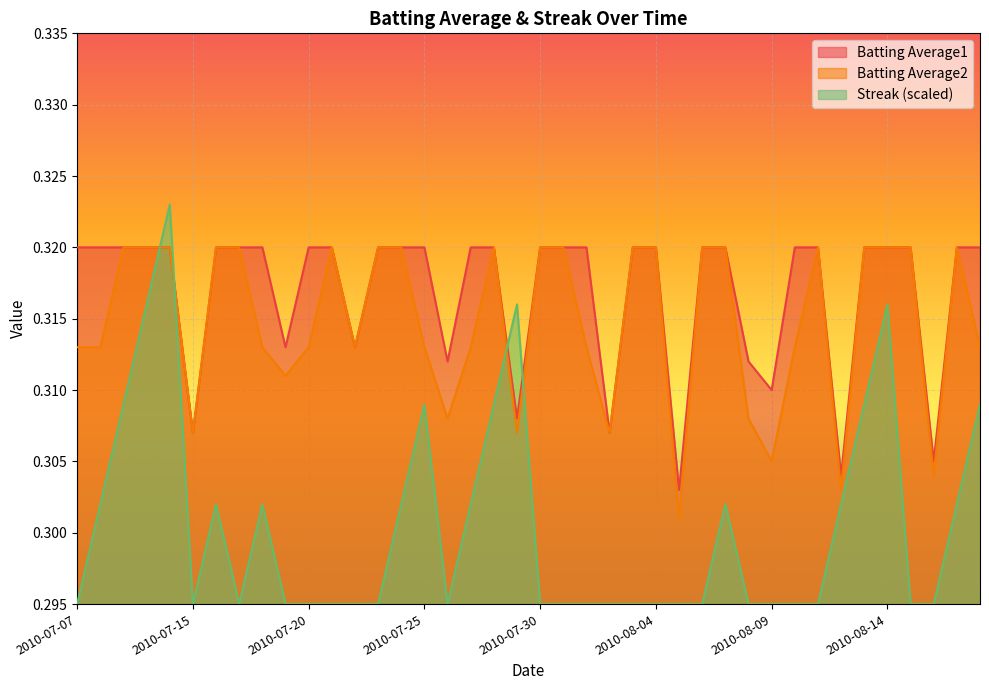

At 2010-08-05, list the series in order from largest to smallest.

Batting Average1, Batting Average2, Streak